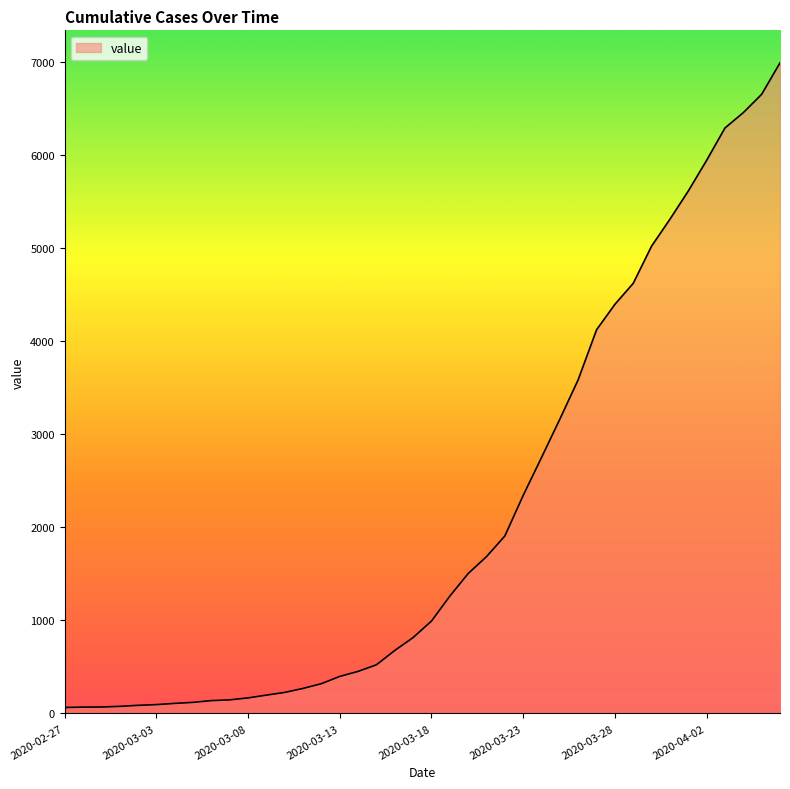

Does the chart display data point markers on the line(s)?

No